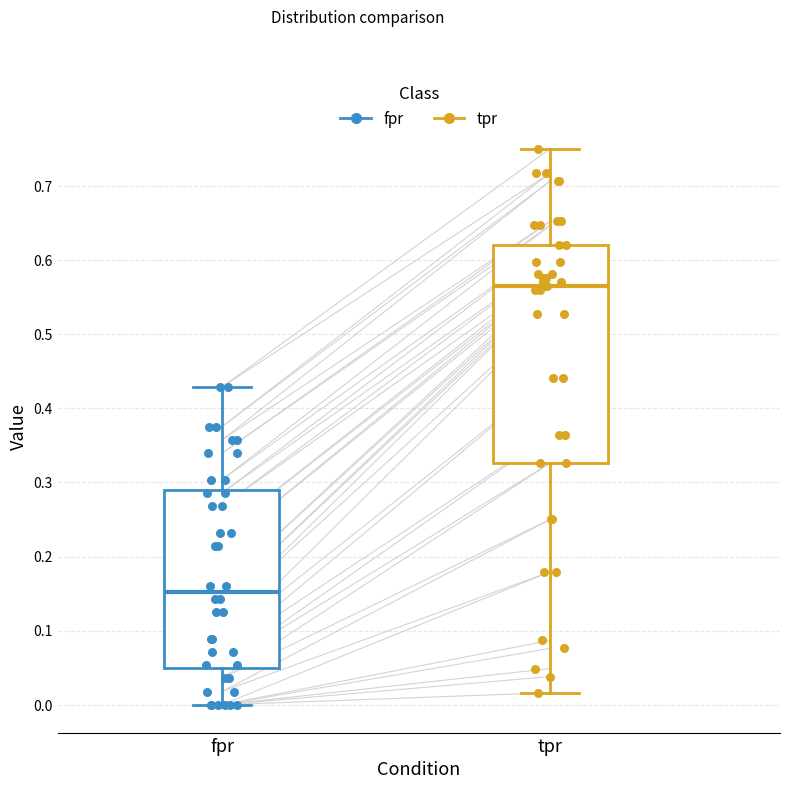

Where is the lower edge of the box for fpr on the y-axis? The values are not printed on the chart, so give them approximately, as read against the axis.

0.05